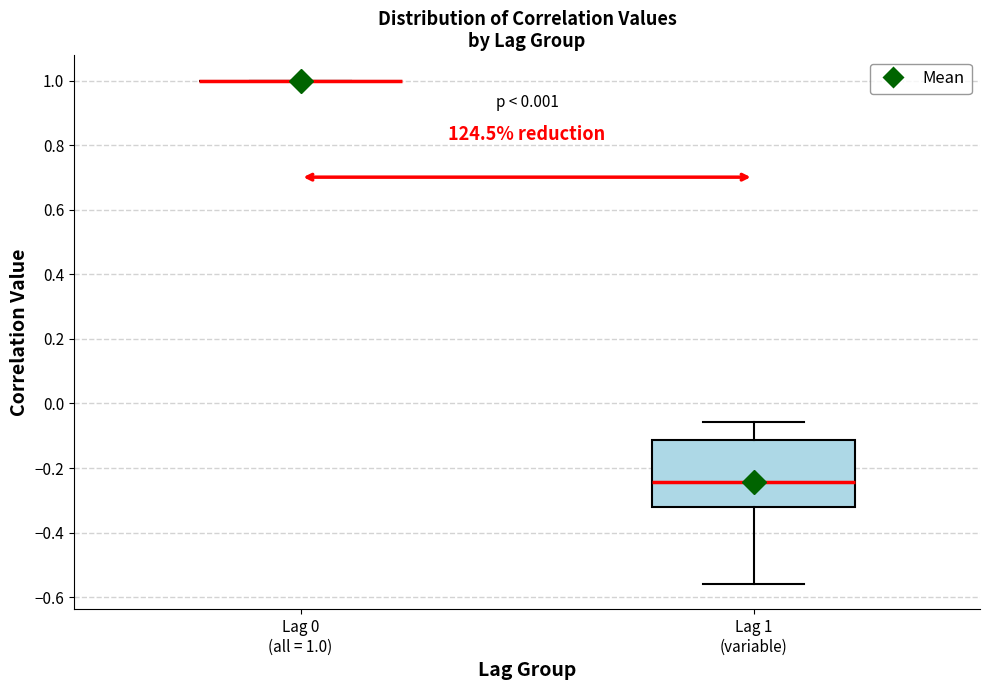

Reading left to right, transcribe this box plot: for each box, give where its median line is, the range the box spans, and where its two whiskers end, as read against the y-axis. The values are not printed on the chart, so give them approximately, as read against the axis.

Lag 0 (all = 1.0): box collapsed to a line at 1.00, whiskers 1.00 to 1.00
Lag 1 (variable): median -0.24, box -0.32 to -0.12, whiskers -0.56 to -0.06